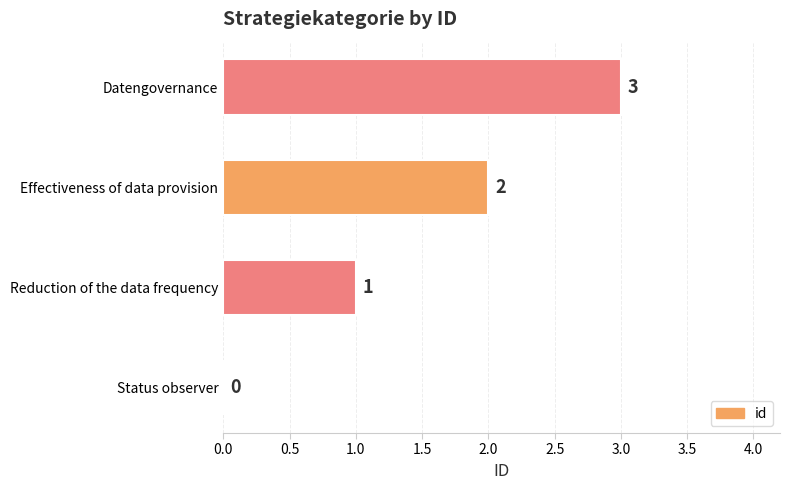

Are the bars grouped side by side (vs. stacked)?

No